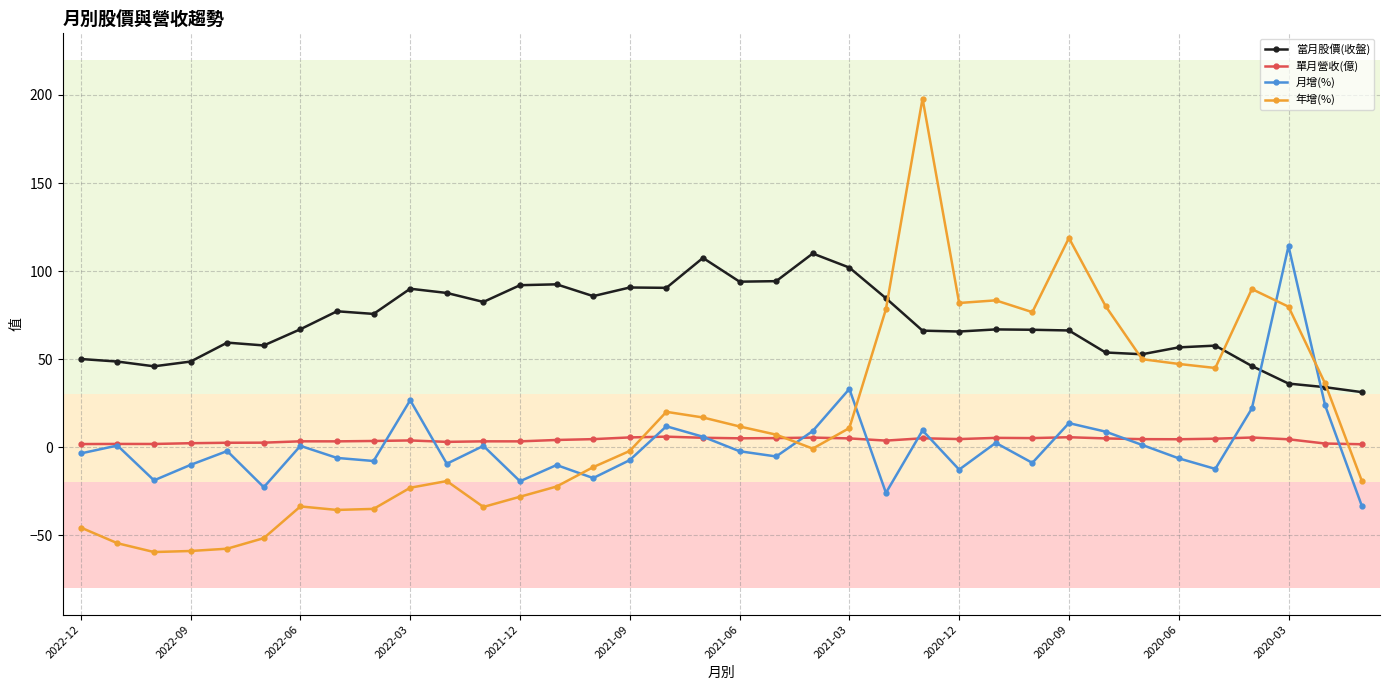

How many intersections are there between 月增(%) and 年增(%)?

5